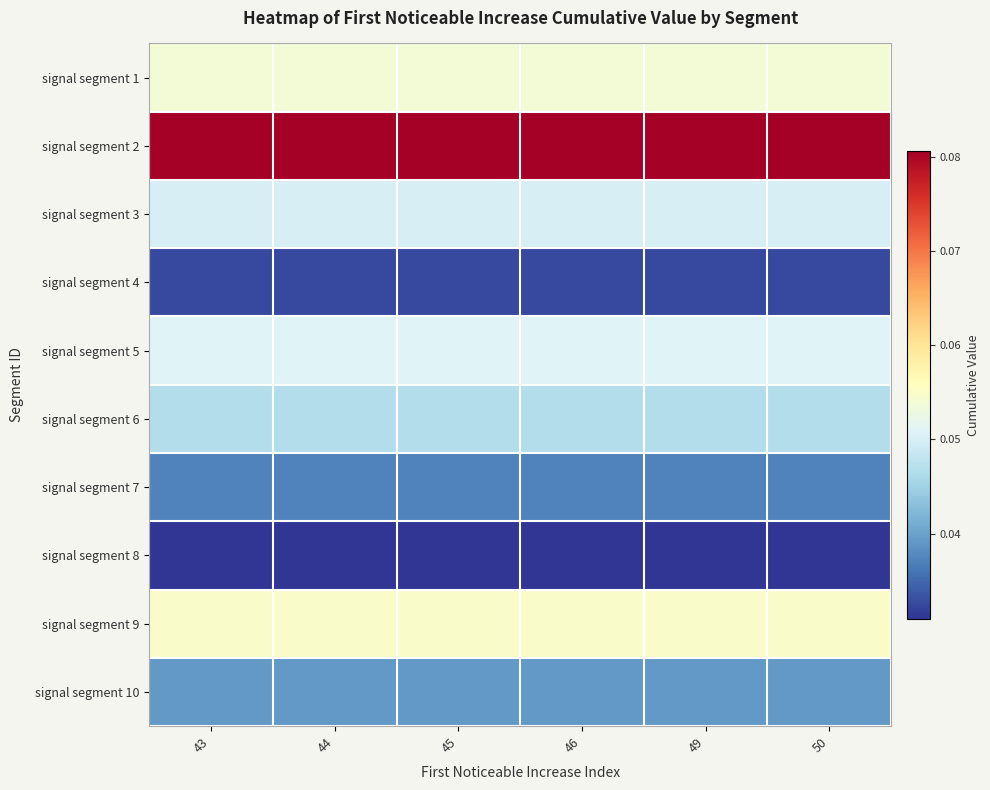

Which category has the lowest value across all series?

43